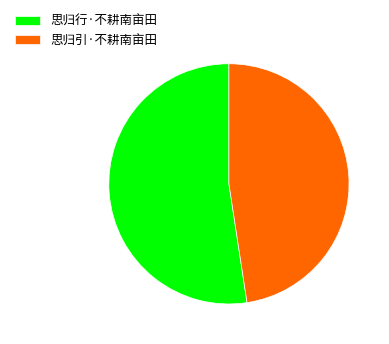

How many segments does this pie chart have?

2